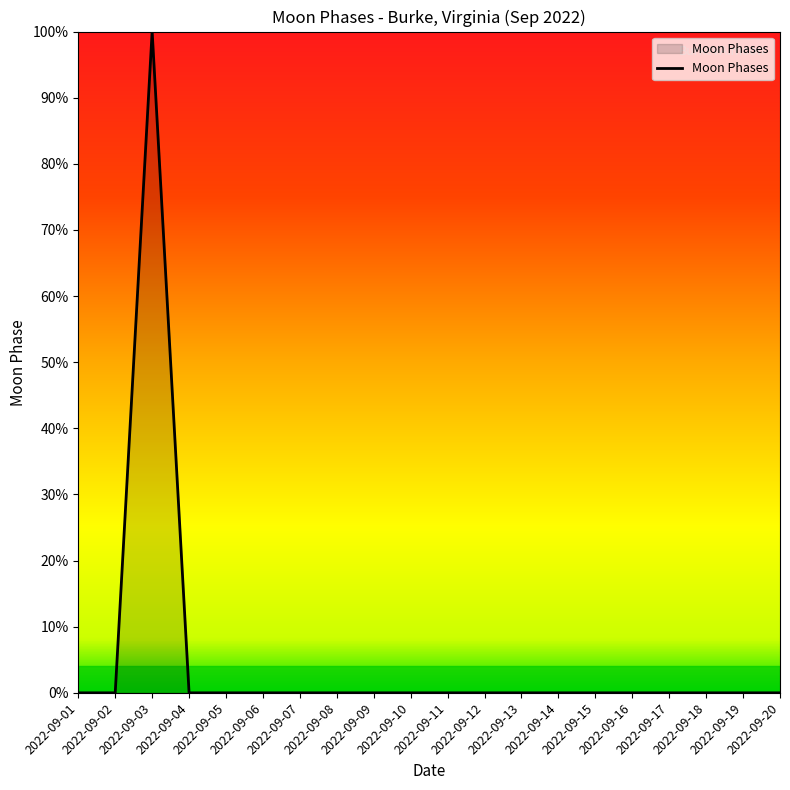

The value at 2022-09-02 is 0. True or false?

True